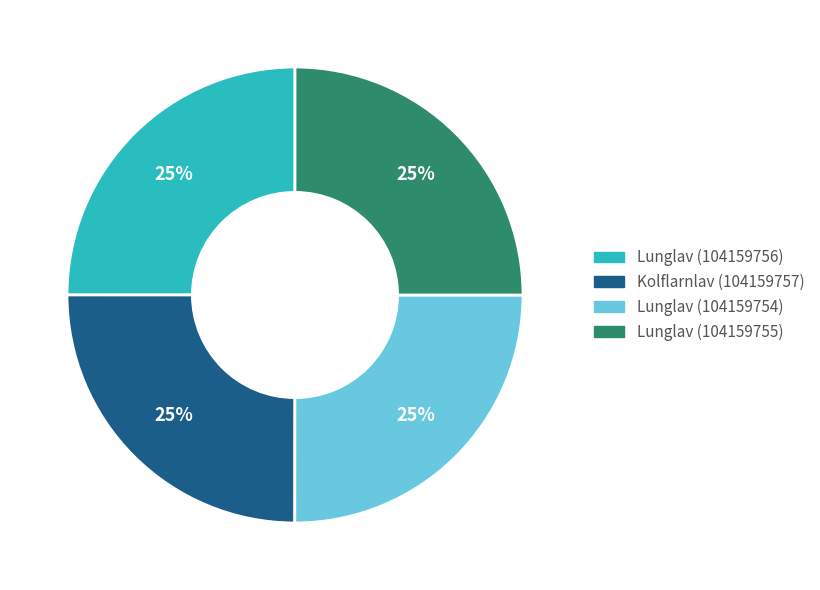

What is the ratio of the value at Kolflarnlav (104159757) to the value at Lunglav (104159754)?

1.0